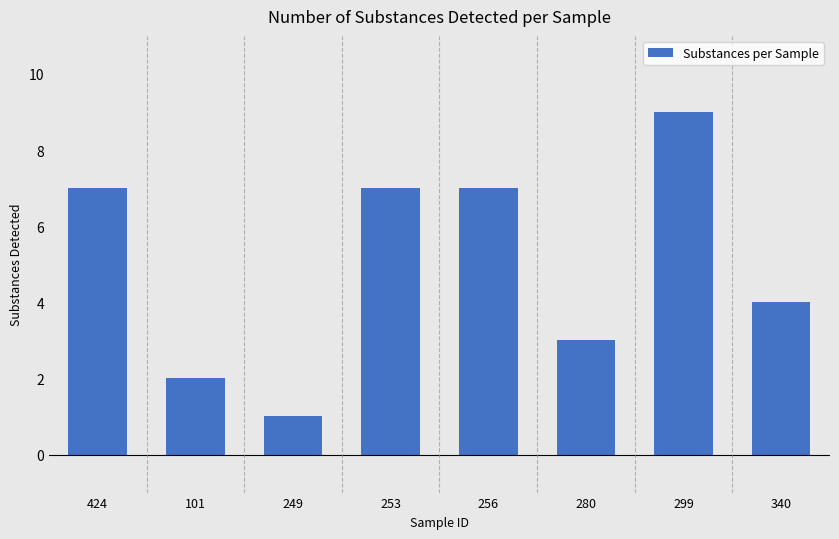

Reading left to right, transcribe all the data shown in this chart.

7	2	1	7	7	3	9	4